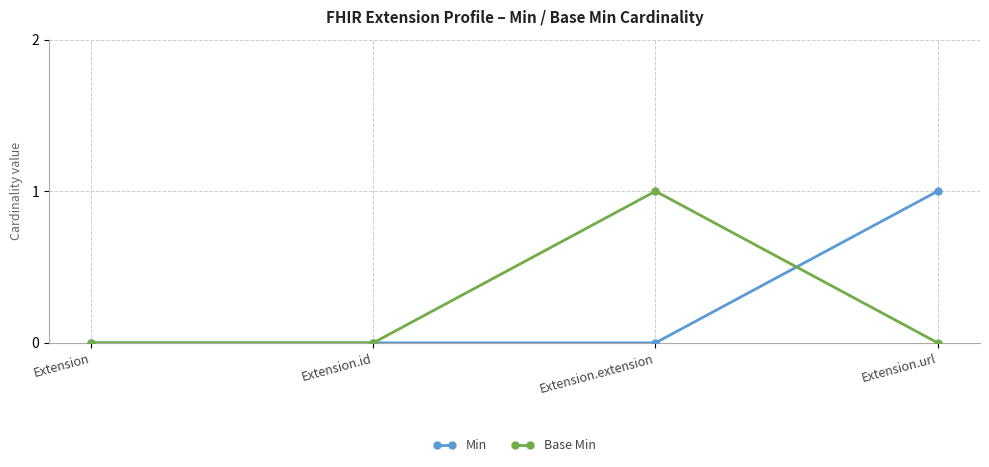

How many lines are shown in the chart?

2